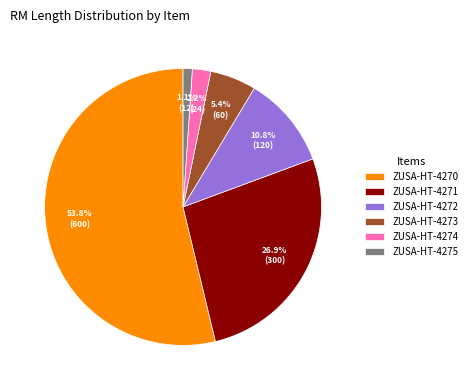

Which slice represents more than half of the pie?

ZUSA-HT-4270